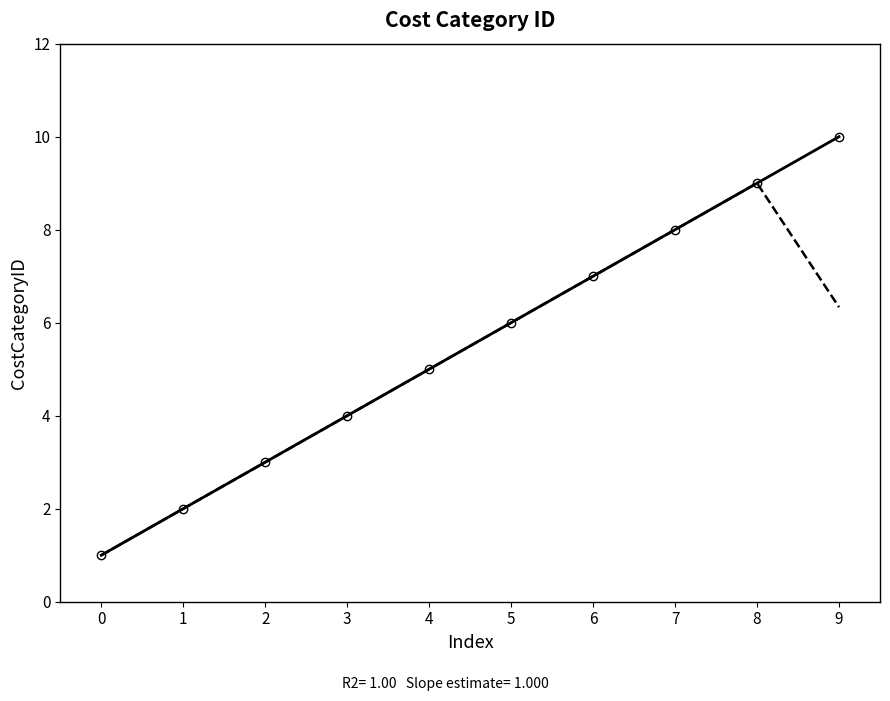

True or false: Linear trend has a value of 6.0 at 5.

True